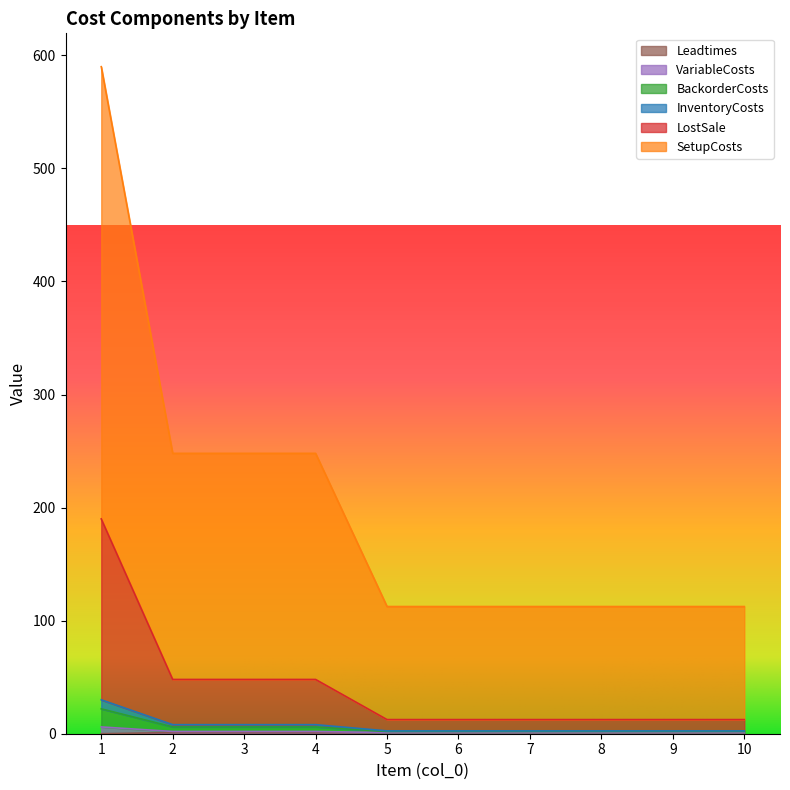

The value of VariableCosts at 7 is 20.9. True or false?

False